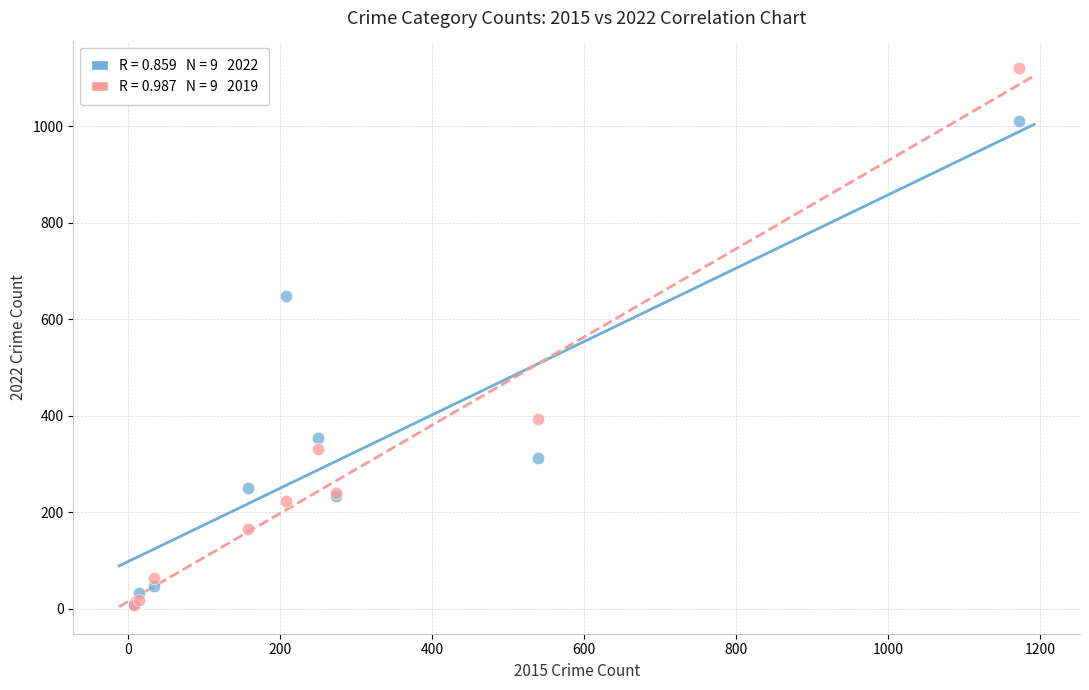

Across all series, what Y value is closest to 564?

647